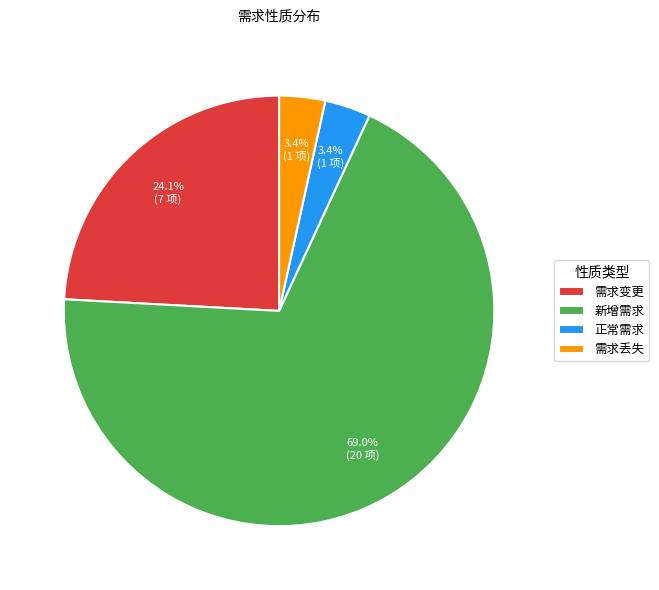

Which slice is the largest?

新增需求